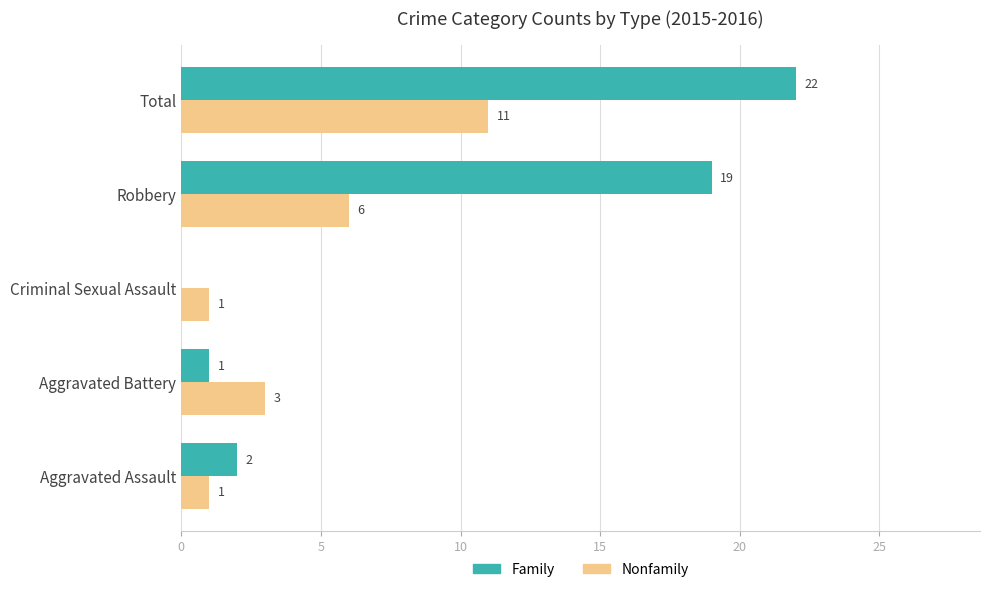

Which series has the largest total across all categories?

Family